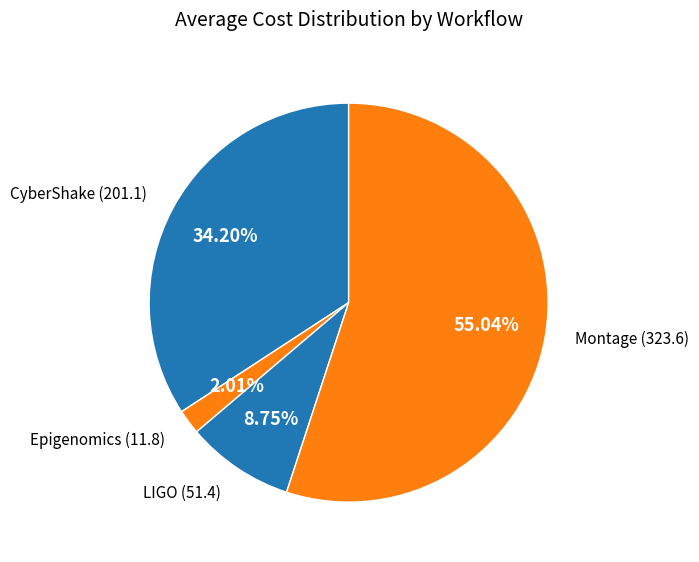

Count the number of slices in the pie.

4